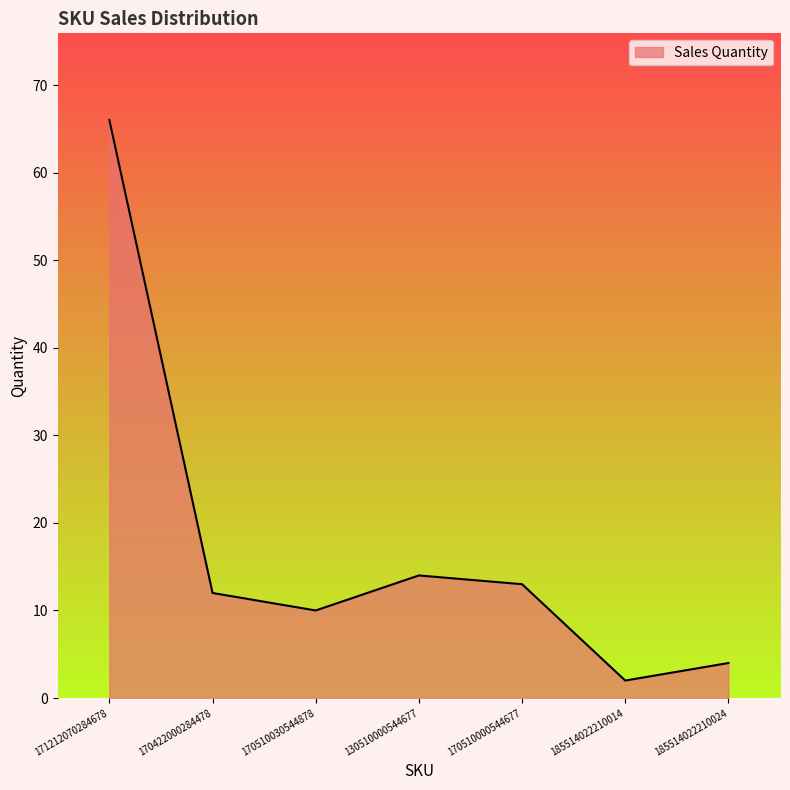

Where is the data nearest to the value 34?

130510000544677